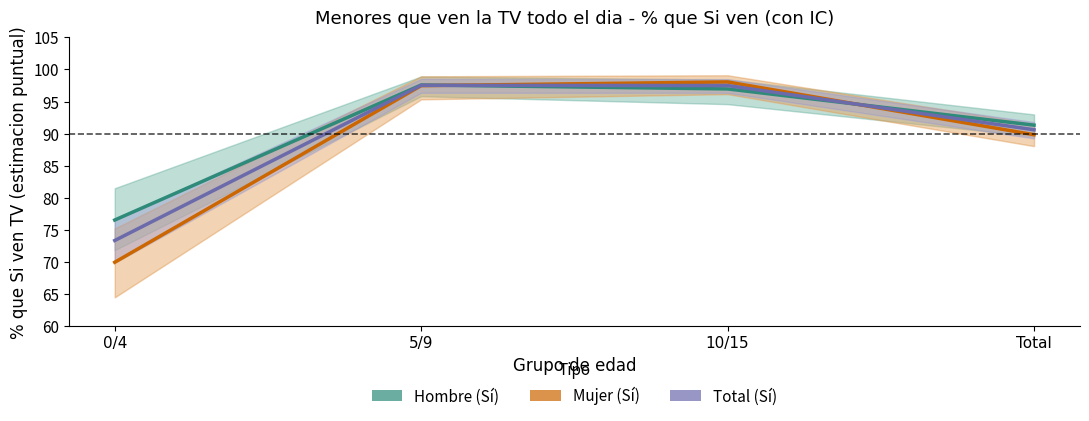

The value of Total (Sí) at Total is 135.1. True or false?

False